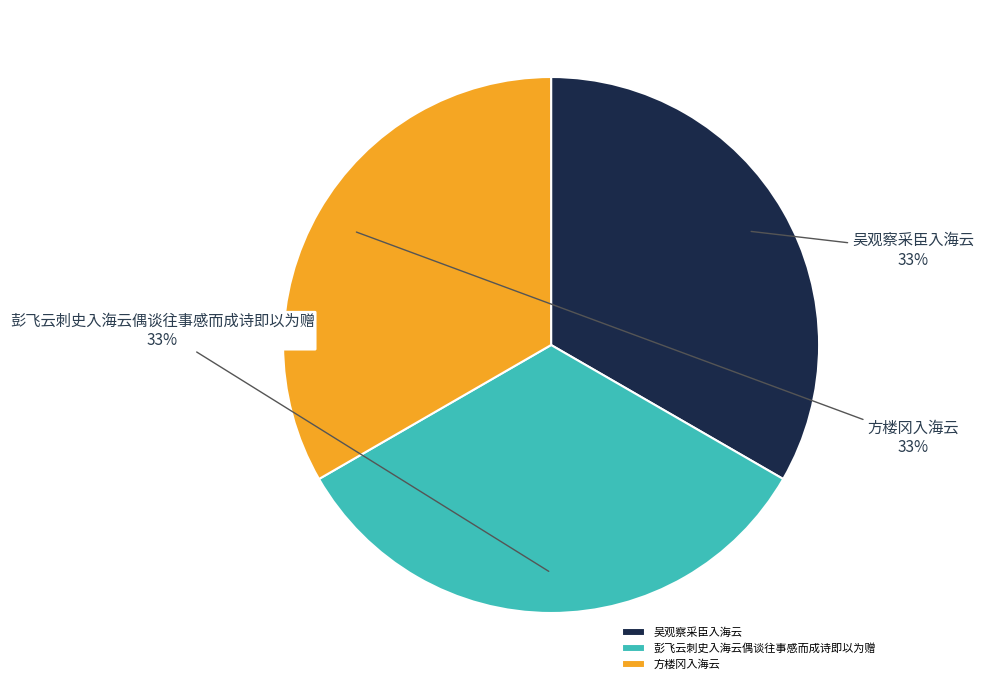

To the nearest percent, what is the average slice percentage?

33%